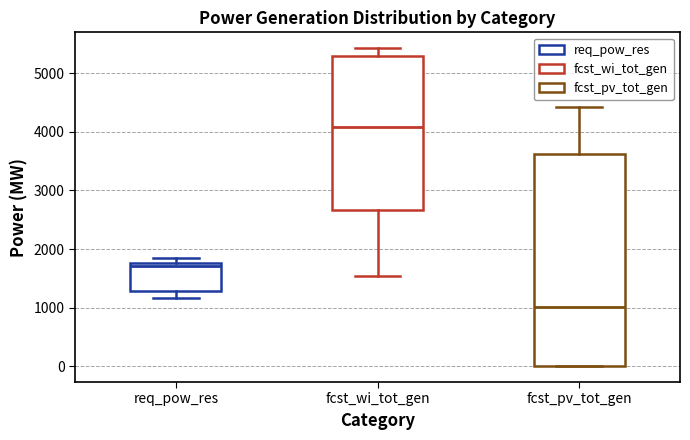

Comparing the boxes themselves (not the whiskers), which one is the tallest?

fcst_pv_tot_gen